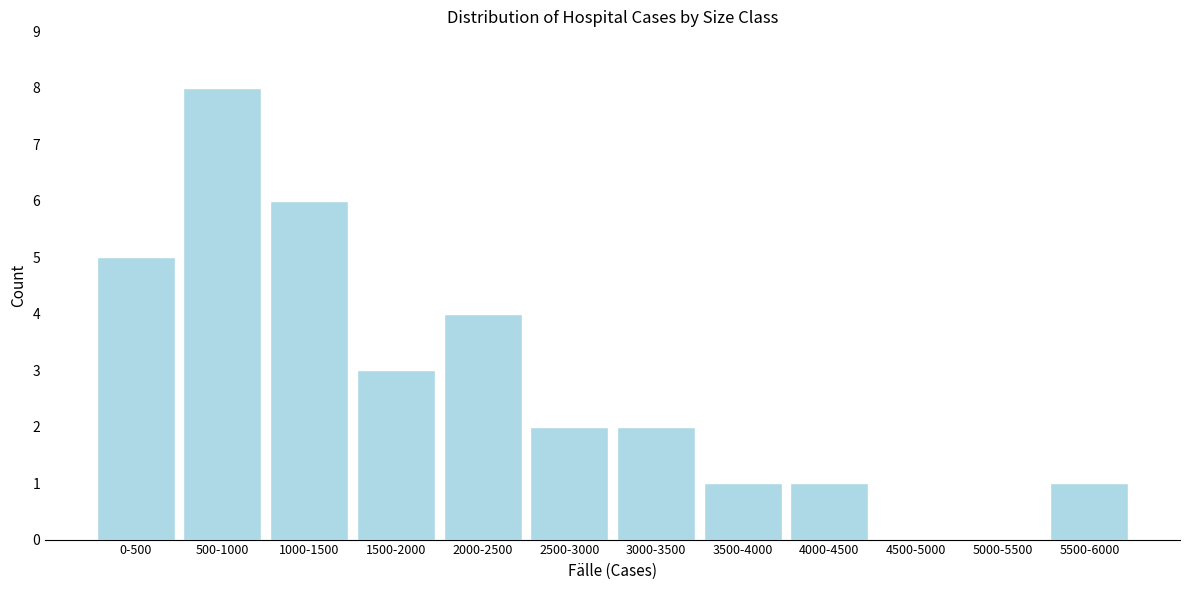

Reading left to right, what are all the values shown in this chart?

0-500=5	500-1000=8	1000-1500=6	1500-2000=3	2000-2500=4	2500-3000=2	3000-3500=2	3500-4000=1	4000-4500=1	4500-5000=0	5000-5500=0	5500-6000=1